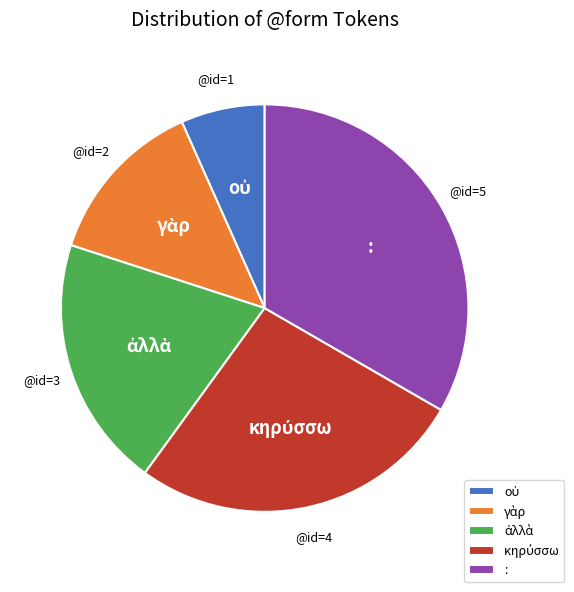

Which slice is the largest?

: